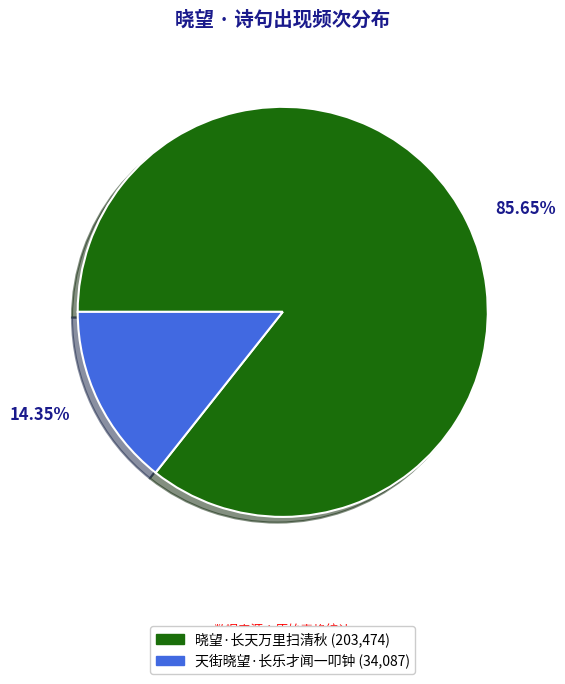

Combined, do 天街晓望·长乐才闻一叩钟 and 晓望·长天万里扫清秋 account for over 50%?

Yes